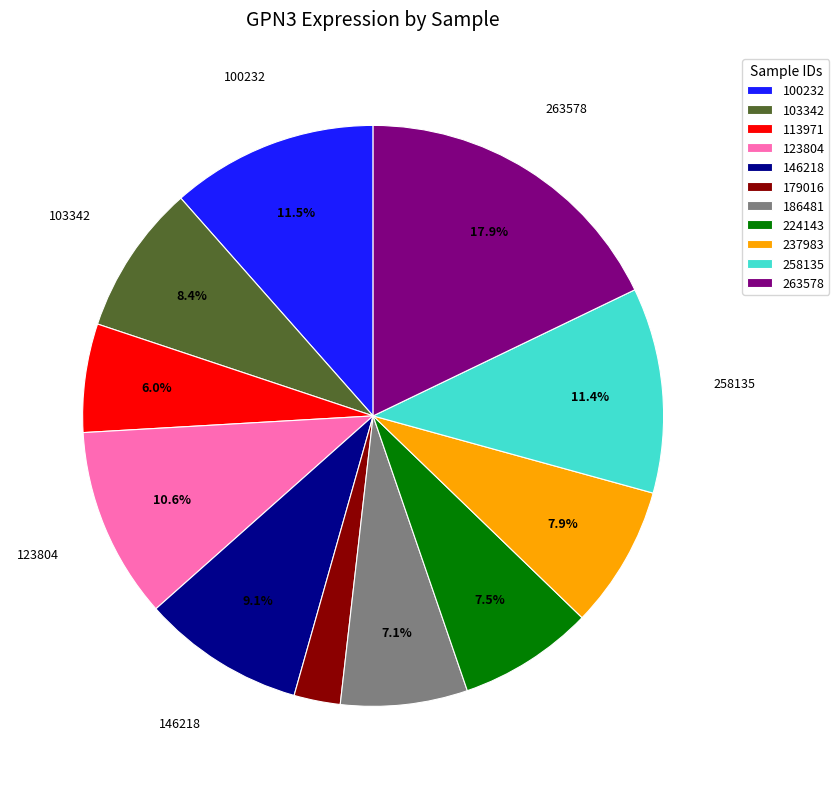

To the nearest percent, what portion does 103342 represent?

8%